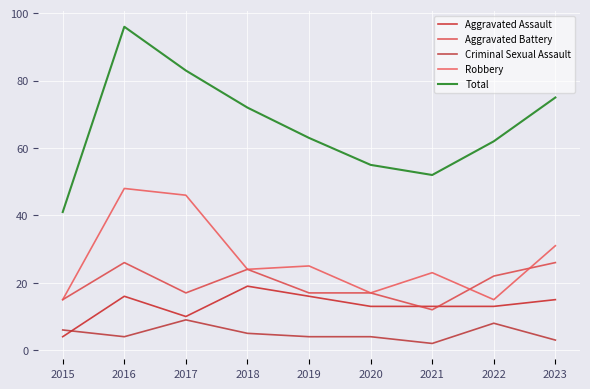

Reading right to left, extract all data points from this chart.

Aggravated Assault: 2023=15	2022=13	2021=13	2020=13	2019=16	2018=19	2017=10	2016=16	2015=4
Aggravated Battery: 2023=26	2022=22	2021=12	2020=17	2019=17	2018=24	2017=17	2016=26	2015=15
Criminal Sexual Assault: 2023=3	2022=8	2021=2	2020=4	2019=4	2018=5	2017=9	2016=4	2015=6
Robbery: 2023=31	2022=15	2021=23	2020=17	2019=25	2018=24	2017=46	2016=48	2015=15
Total: 2023=75	2022=62	2021=52	2020=55	2019=63	2018=72	2017=83	2016=96	2015=41